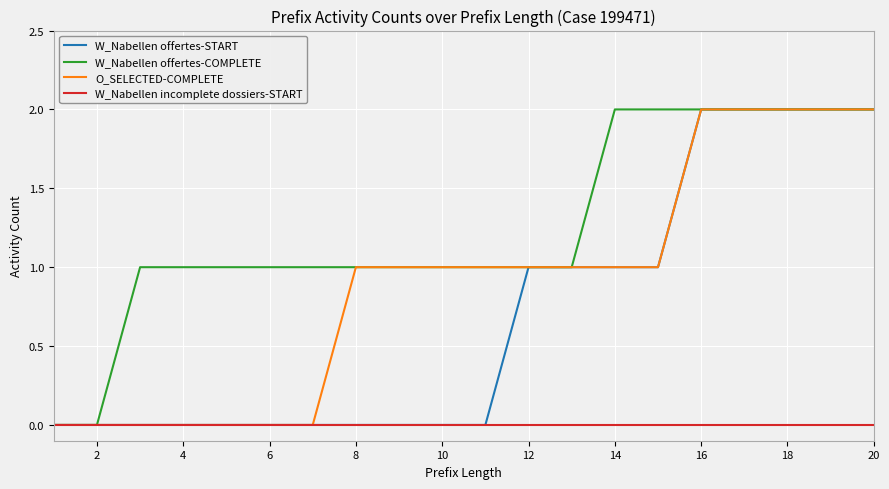

Rank the series by their average value, from lowest to highest.

W_Nabellen incomplete dossiers-START, W_Nabellen offertes-START, O_SELECTED-COMPLETE, W_Nabellen offertes-COMPLETE